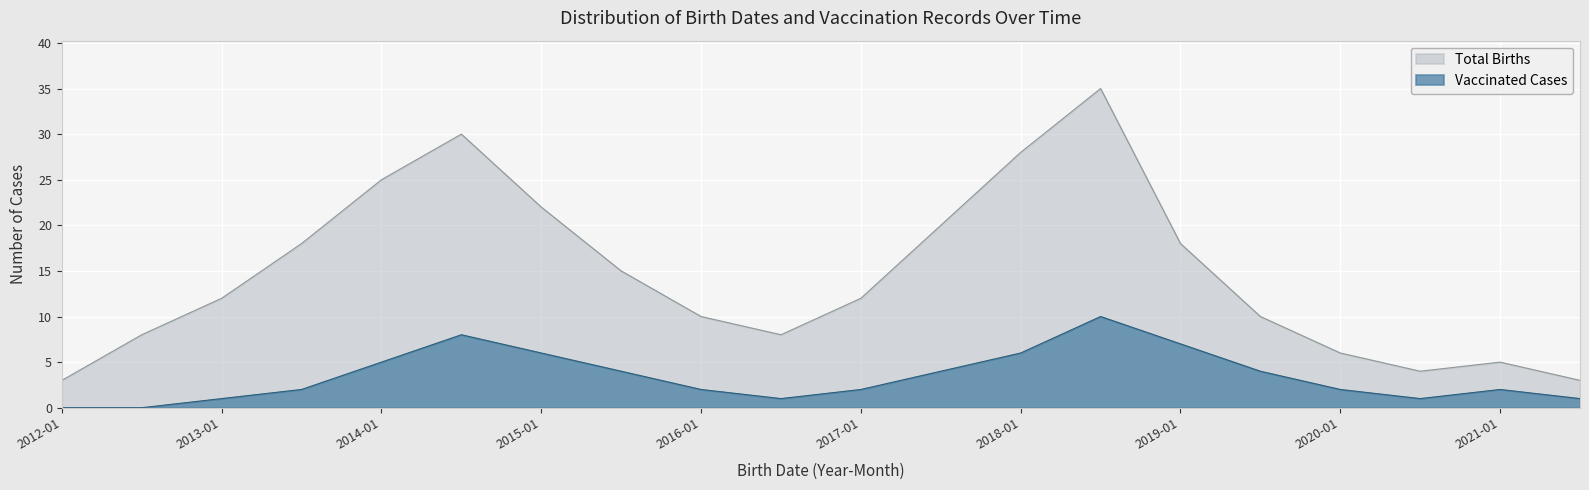

Reading left to right, list all the values displayed in this chart.

3	8	12	18	25	30	22	15	10	8	12	20	28	35	18	10	6	4	5	3